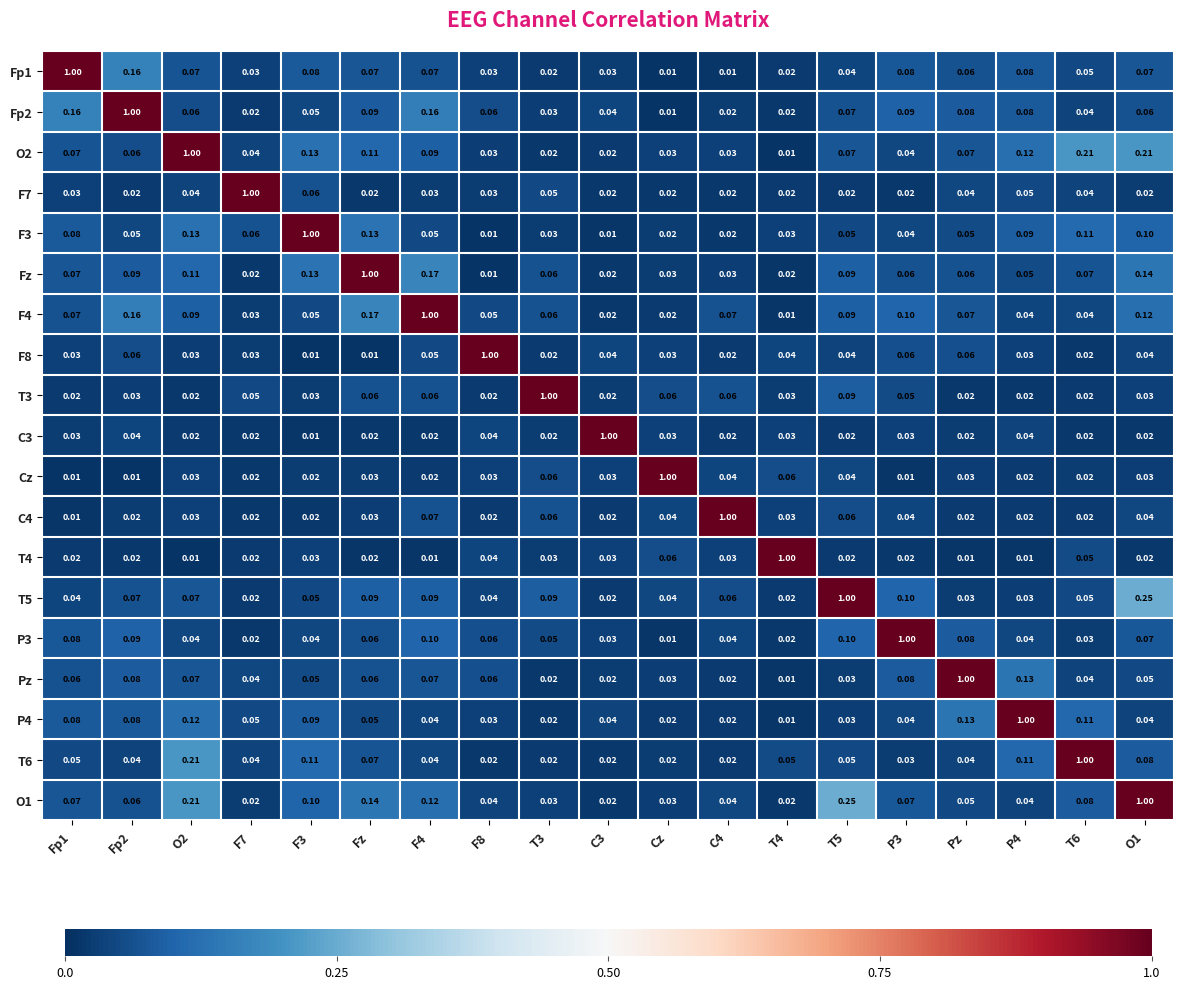

Is the value of O2 at C4 greater than the value of F3 at P4?

No